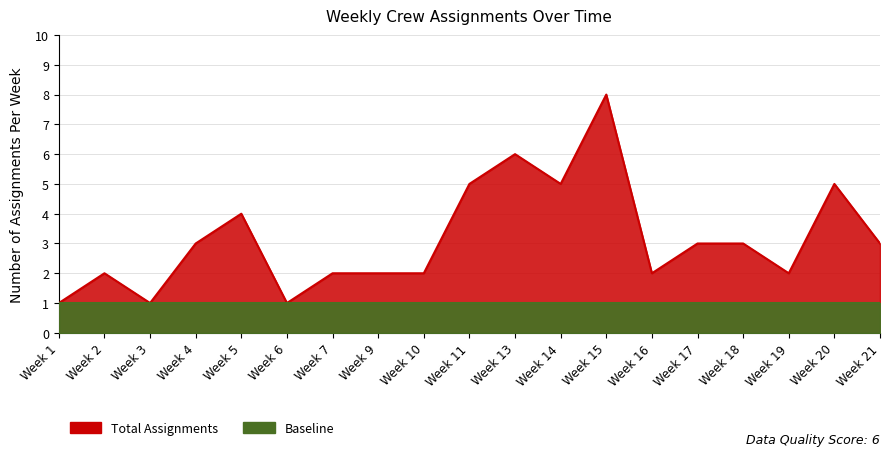

Where does the data first go above 3?

Week 5